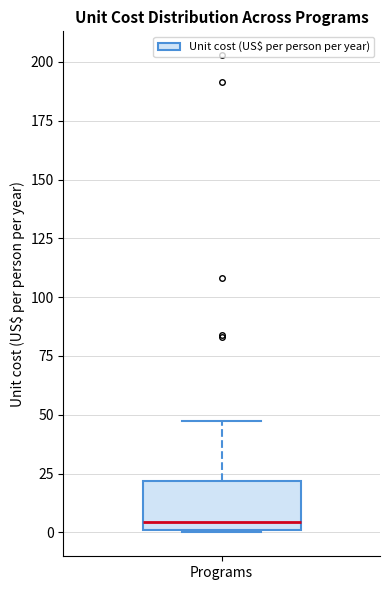

Where does the upper whisker of the box for Programs end on the y-axis? The values are not printed on the chart, so give them approximately, as read against the axis.

50